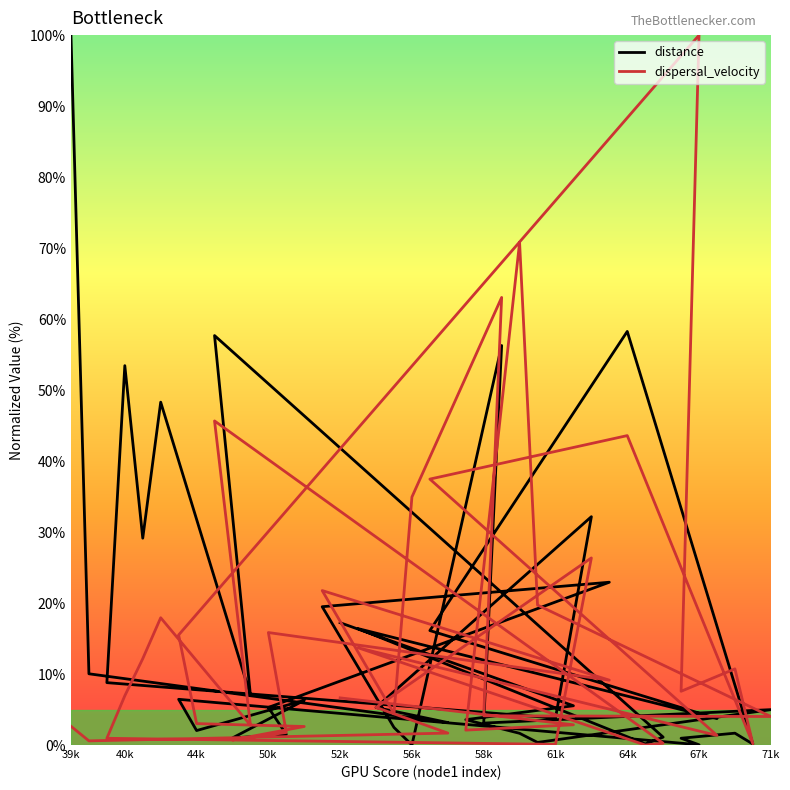

Which series has the largest total across all categories?

dispersal_velocity